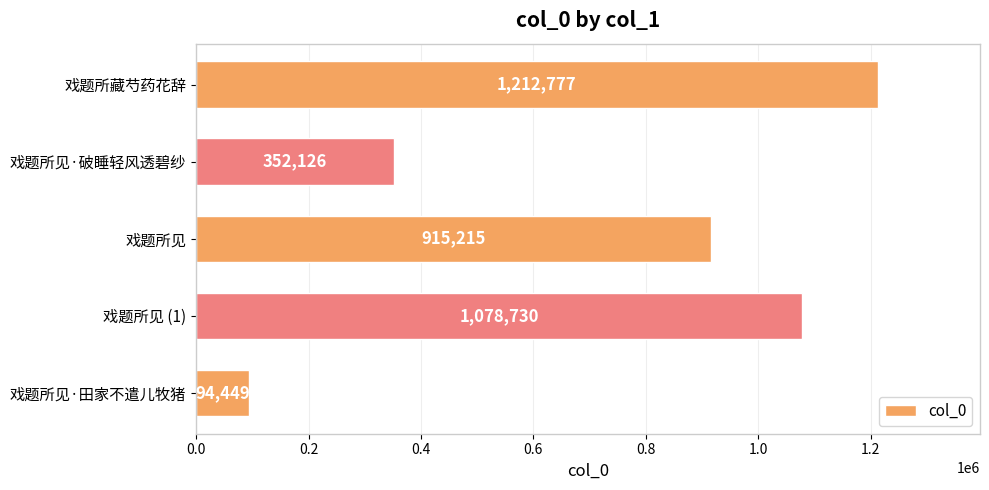

What is the label of the 5th bar from the top?

戏题所见·田家不遣儿牧猪